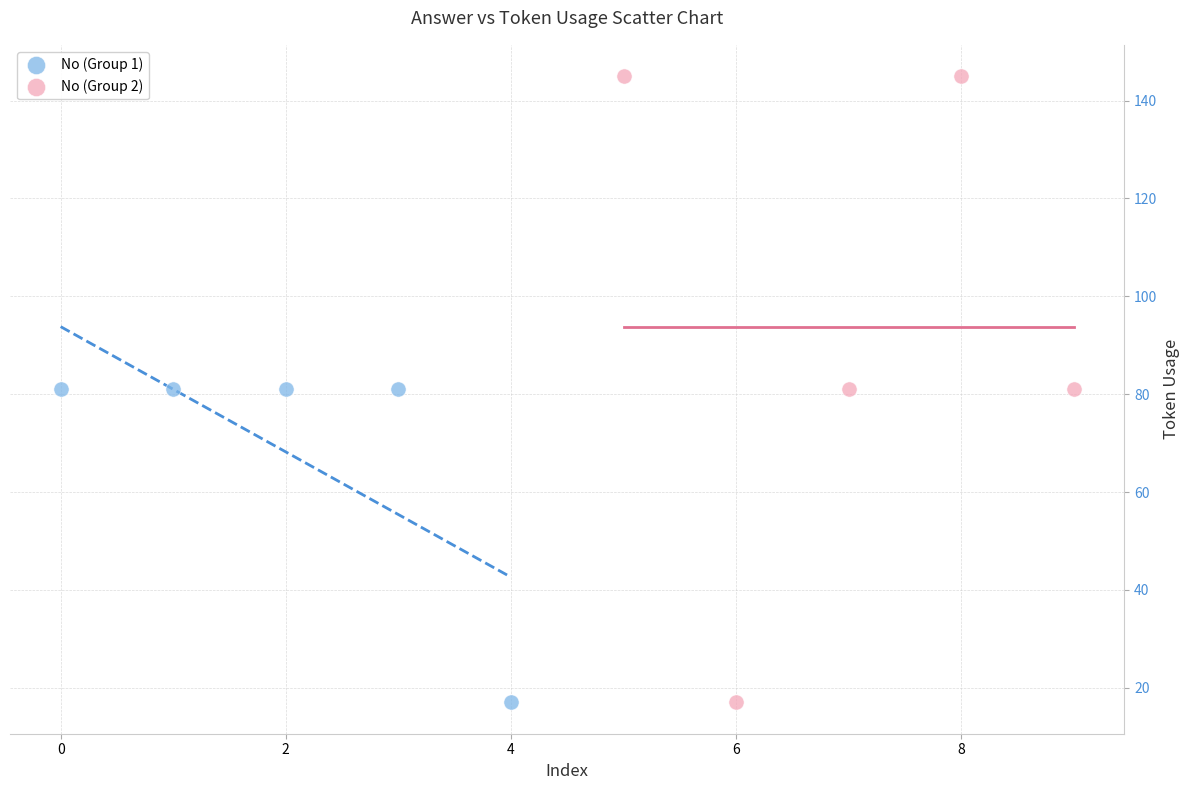

Which series contains the highest Y value?

No (Group 2)